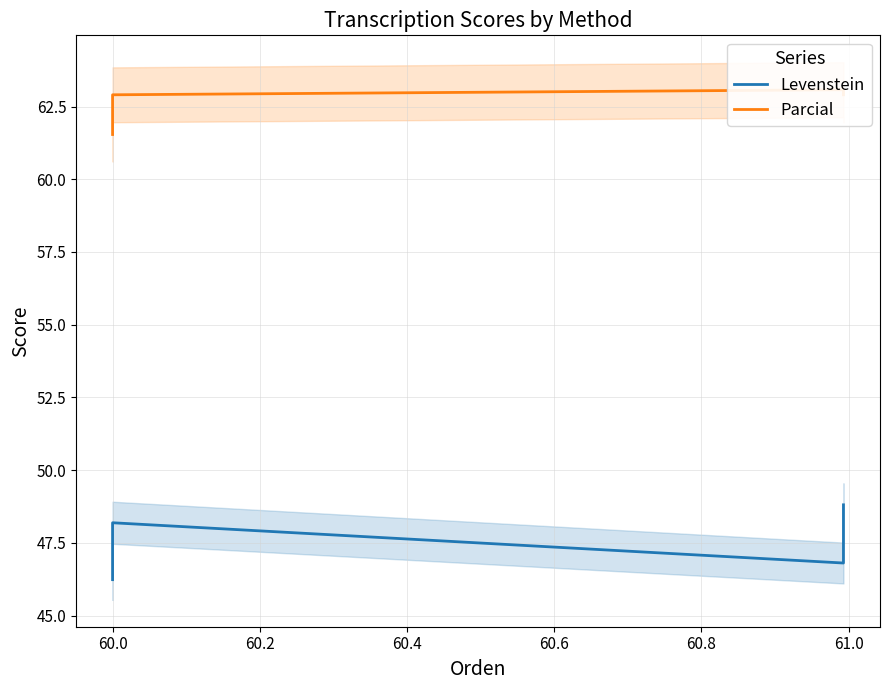

Which series has the largest total across all categories?

Parcial